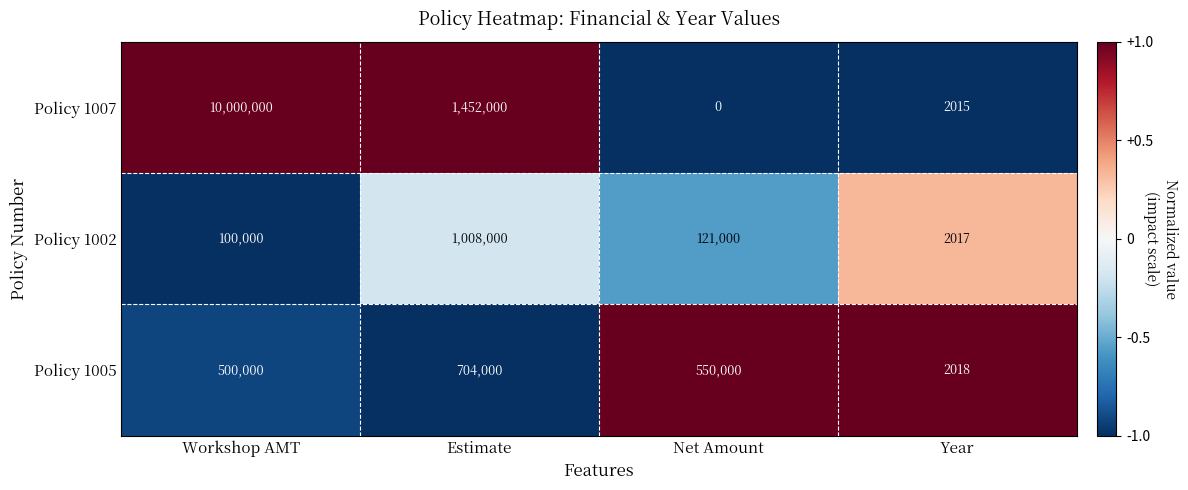

At Net Amount, list the series in order from smallest to largest.

Policy 1007, Policy 1002, Policy 1005